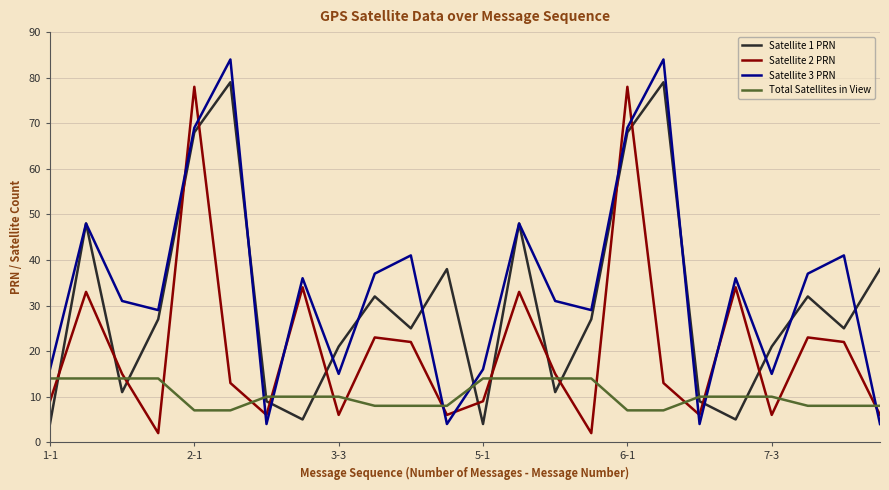

What is the sum of all Satellite 3 PRN values?

828